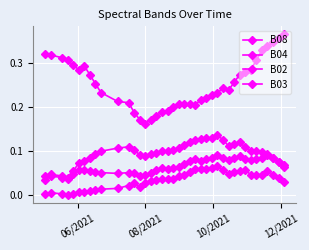

Where is B08 nearest to the value 0?

08/2021